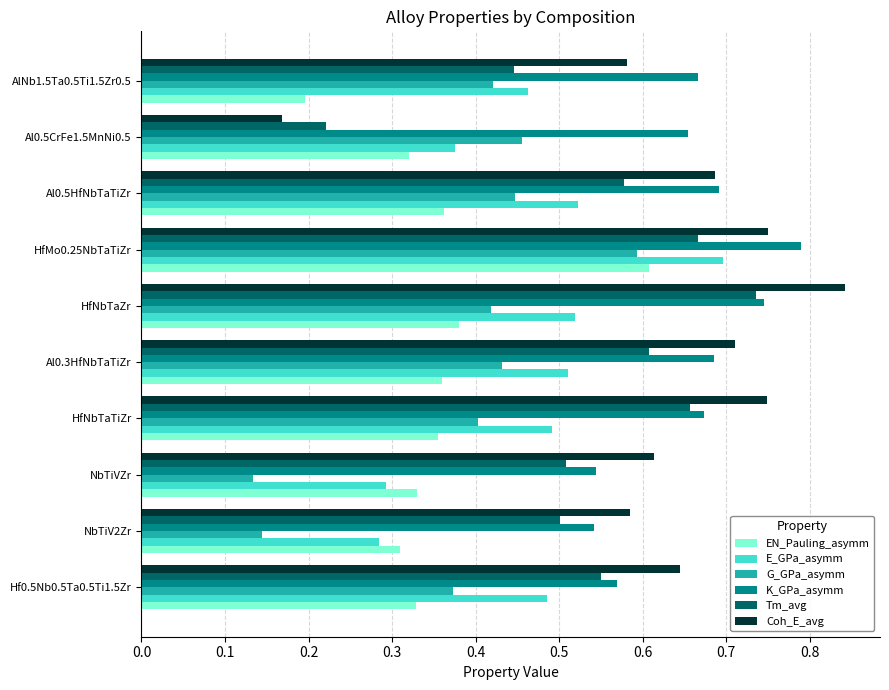

At how many categories does at least one series exceed 0?

10